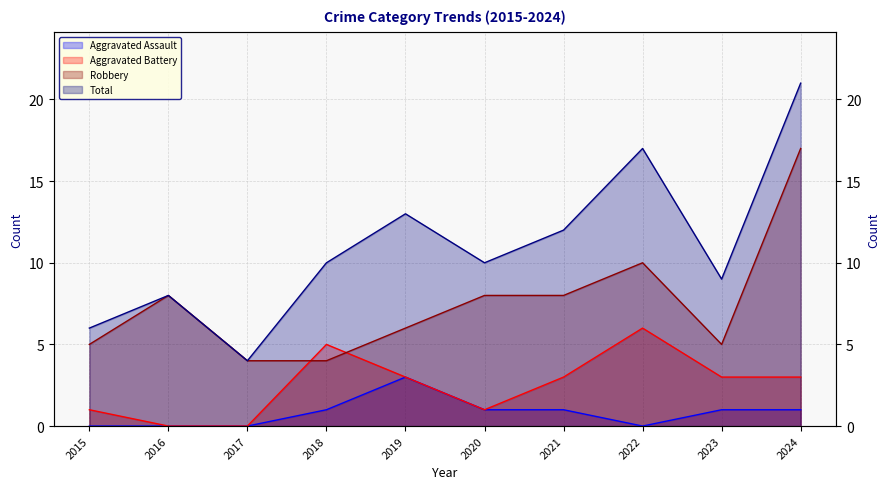

What is the average value of the Aggravated Assault series?

1